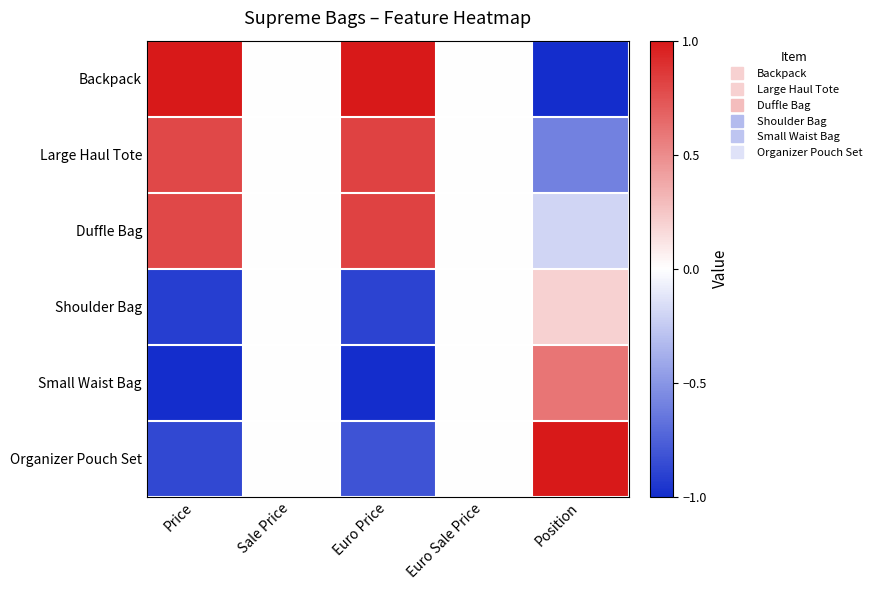

Which series has the largest total across all categories?

Duffle Bag